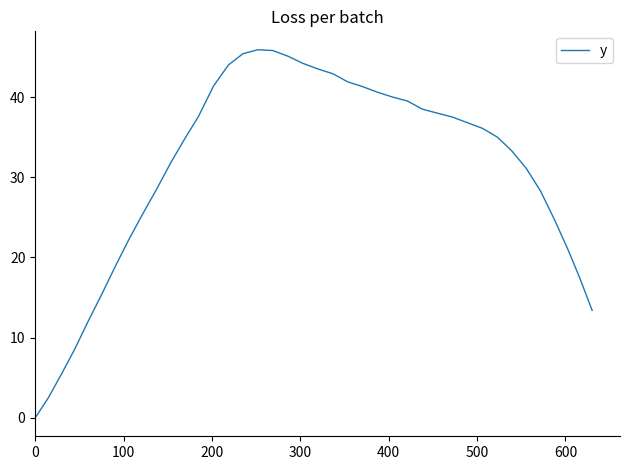

What is the difference between the maximum and minimum values?

45.9